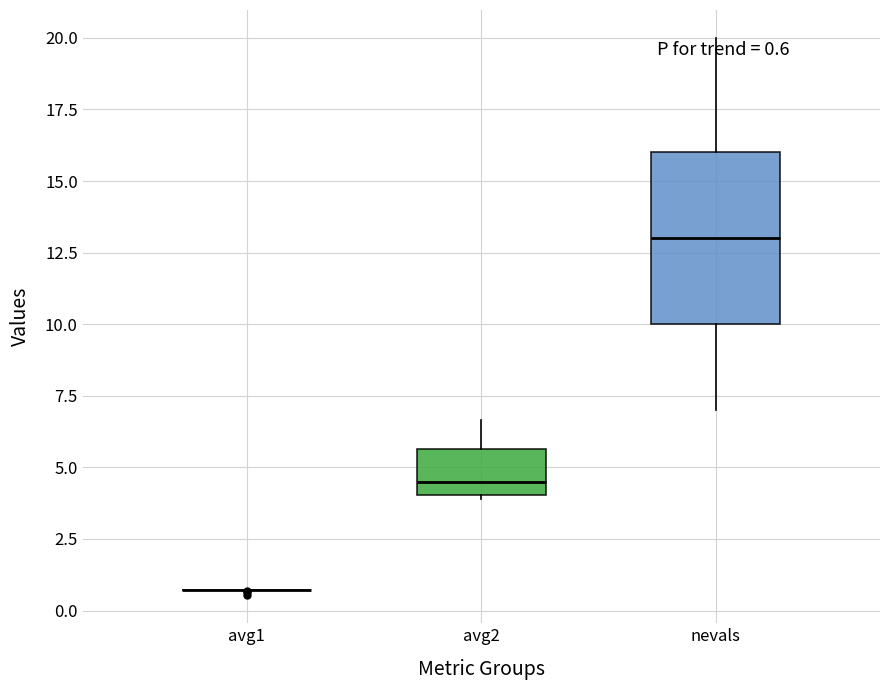

Which box is the tallest, from its lower edge to its upper edge?

nevals